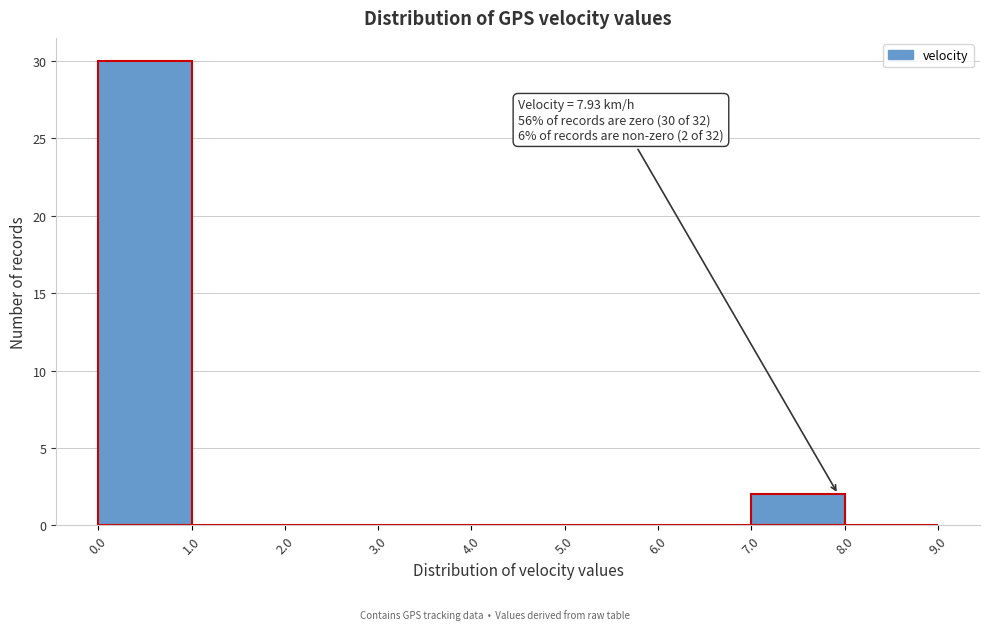

Which range on the x-axis has the tallest bar?

0.0 to 1.0